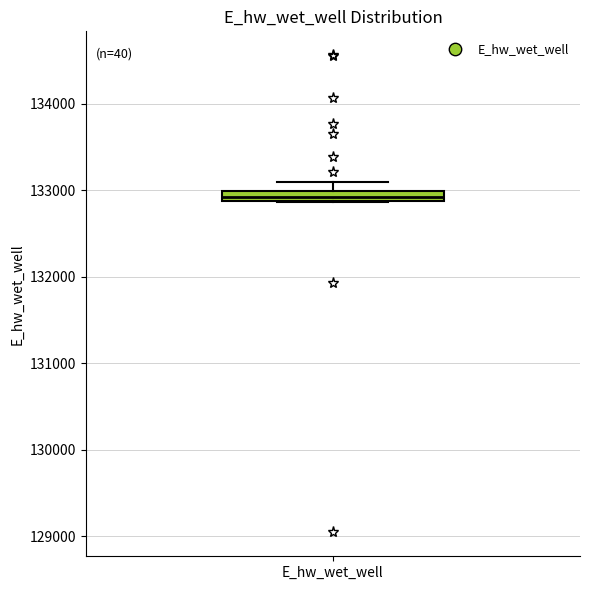

Where is the upper edge of the box for E_hw_wet_well on the y-axis? The values are not printed on the chart, so give them approximately, as read against the axis.

133000